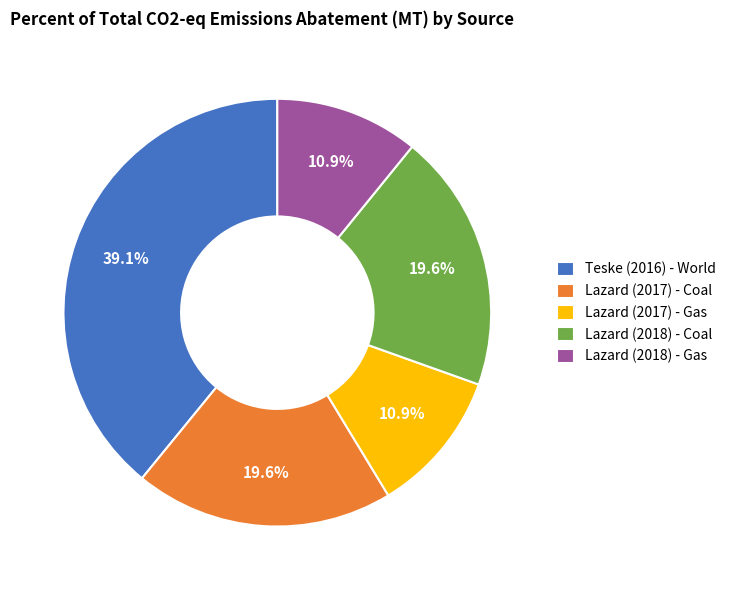

Is the sum of Lazard (2018) - Coal and Lazard (2017) - Coal greater than half?

No